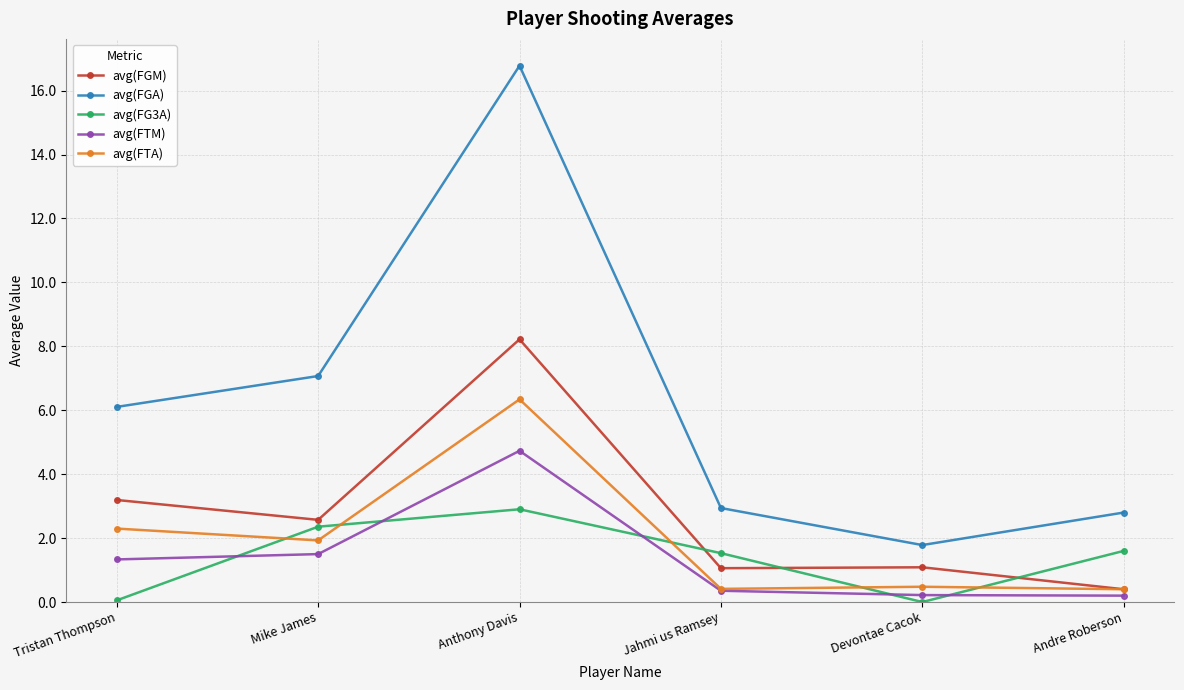

What is the label of the 3rd point from the right?

Jahmi us Ramsey